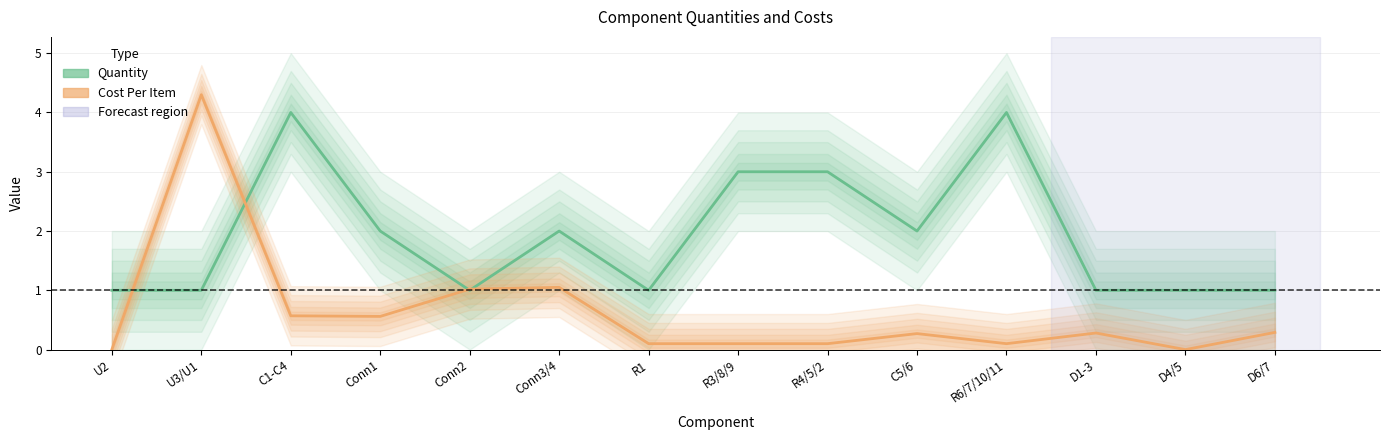

Reading left to right, list all the values displayed in this chart.

Quantity: 1.0	1.0	4.0	2.0	1.0	2.0	1.0	3.0	3.0	2.0	4.0	1.0	1.0	1.0
Cost Per Item: 0.0	4.3	0.6	0.6	1.0	1.1	0.1	0.1	0.1	0.3	0.1	0.3	0.0	0.3